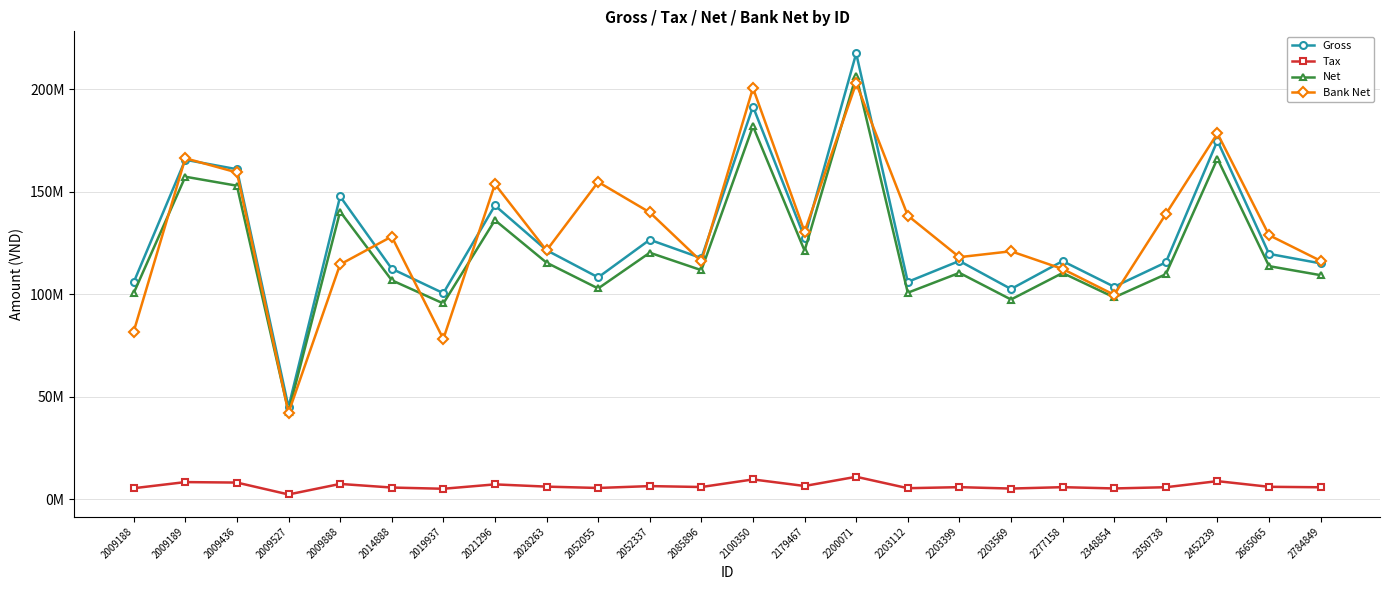

Which category has the lowest value in the Tax series?

2009527